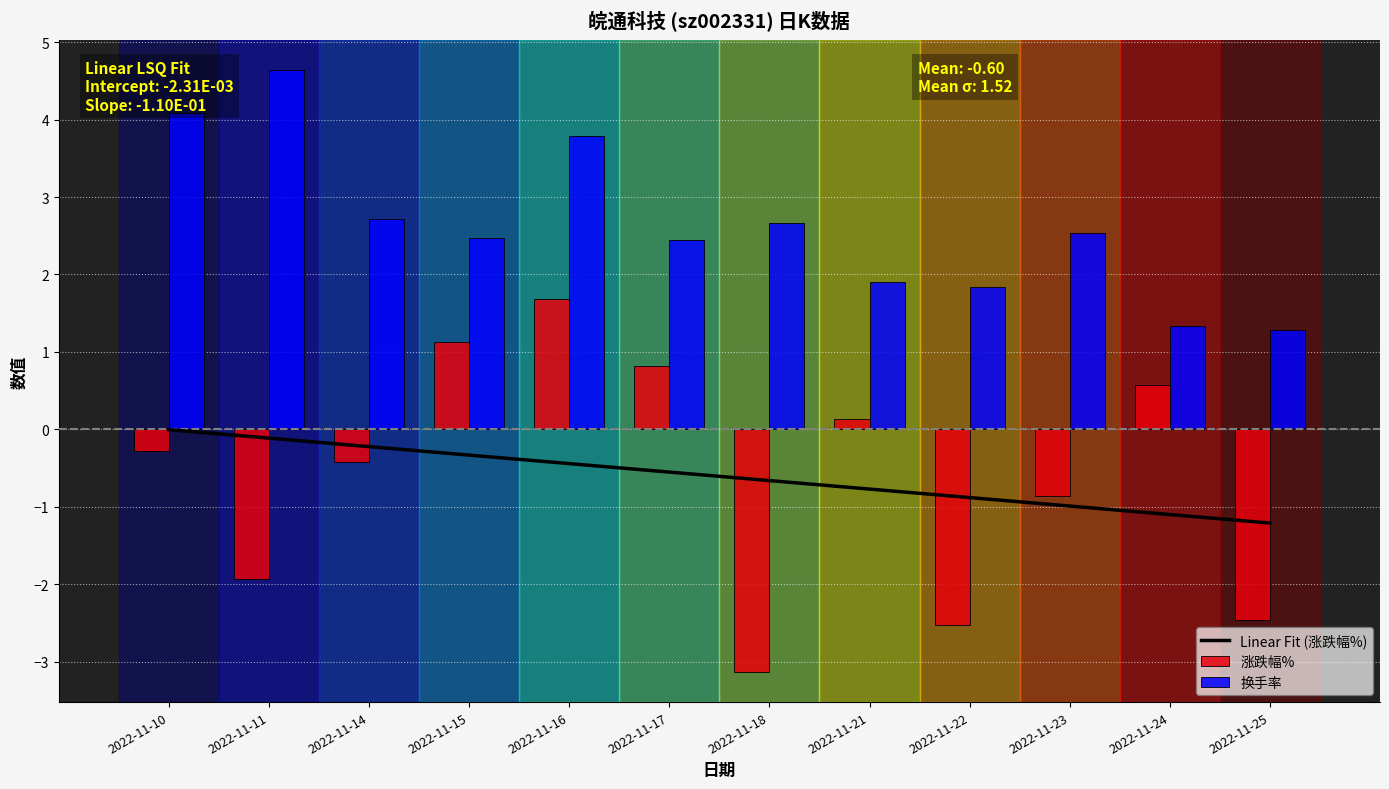

How many data points in 涨跌幅% are above 0?

5